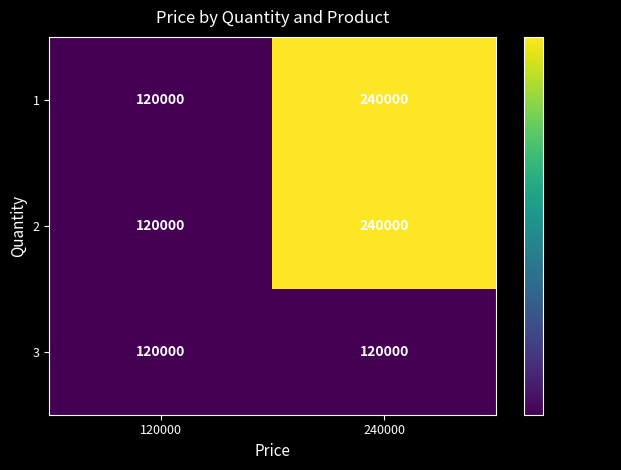

What is the total value across all series at 120000?

360000